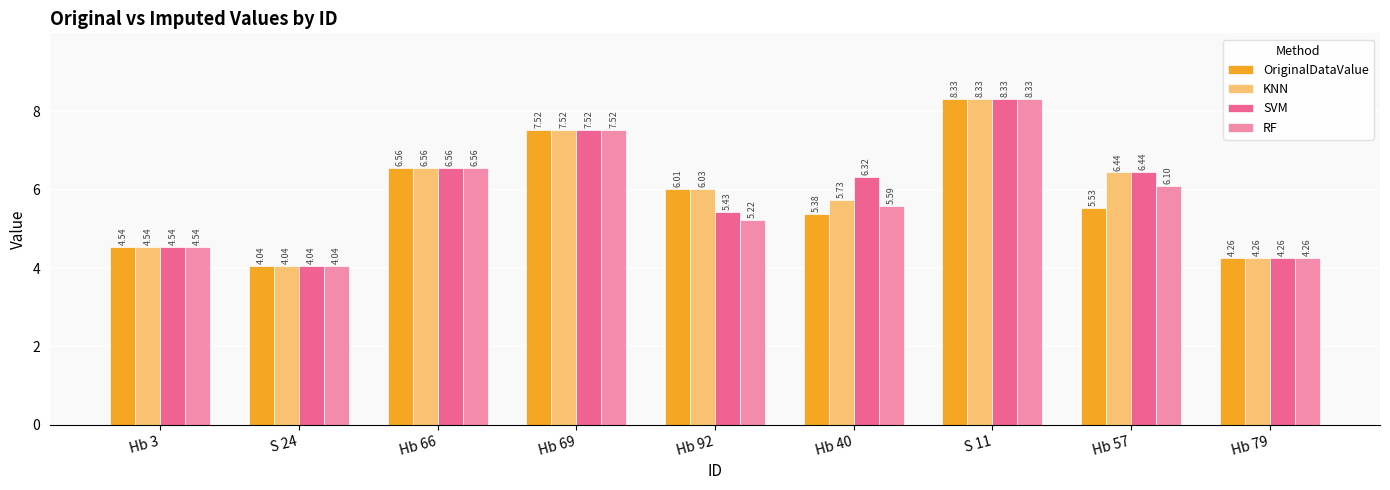

What is the average value of the RF series?

5.8